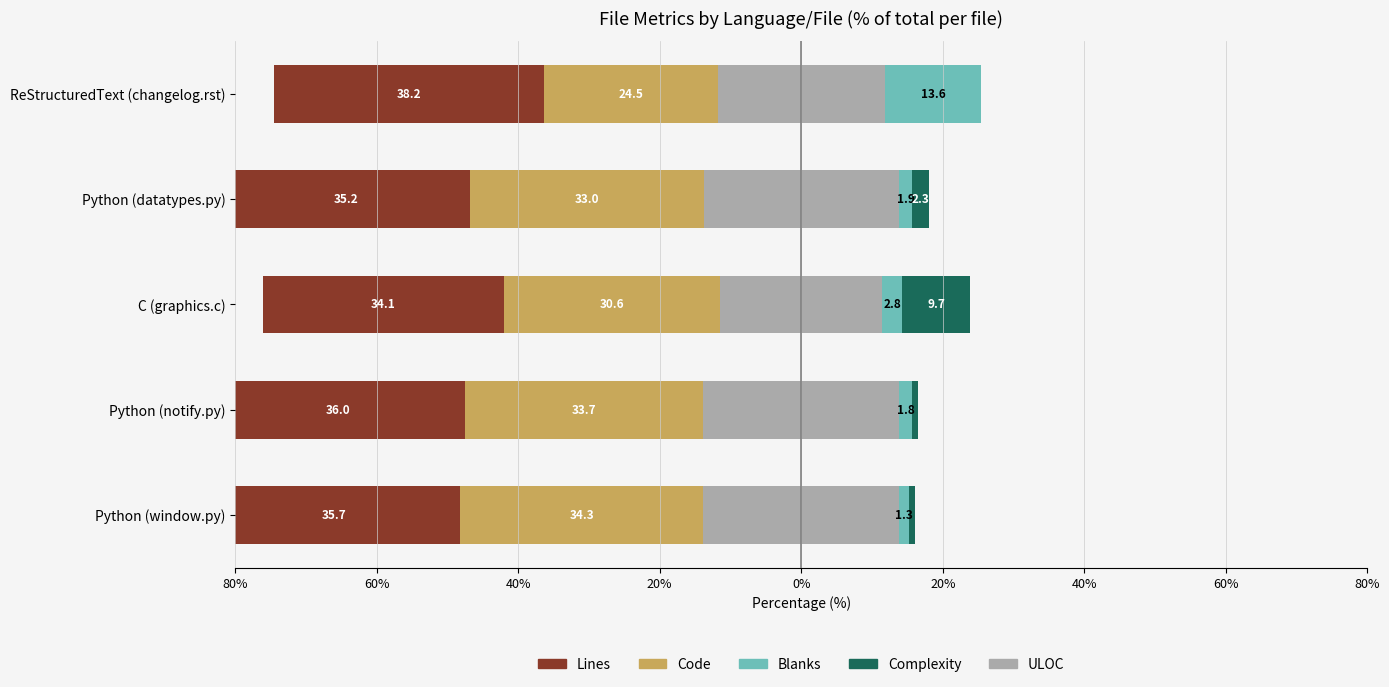

Does the chart contain any negative values?

Yes